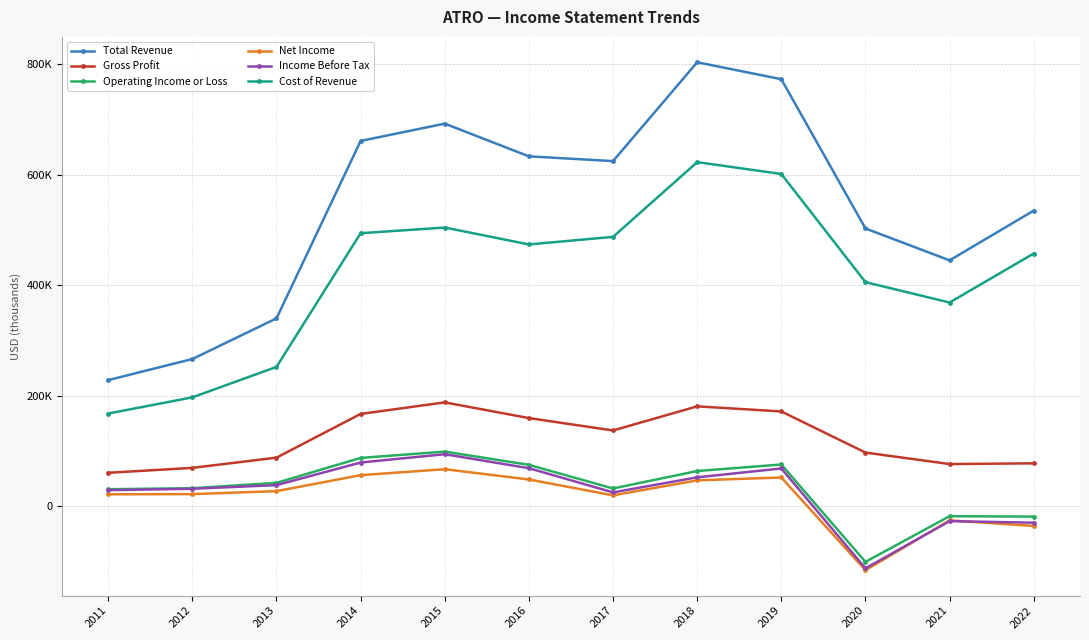

What is the value of the Cost of Revenue point at the 12th from the left?

457300